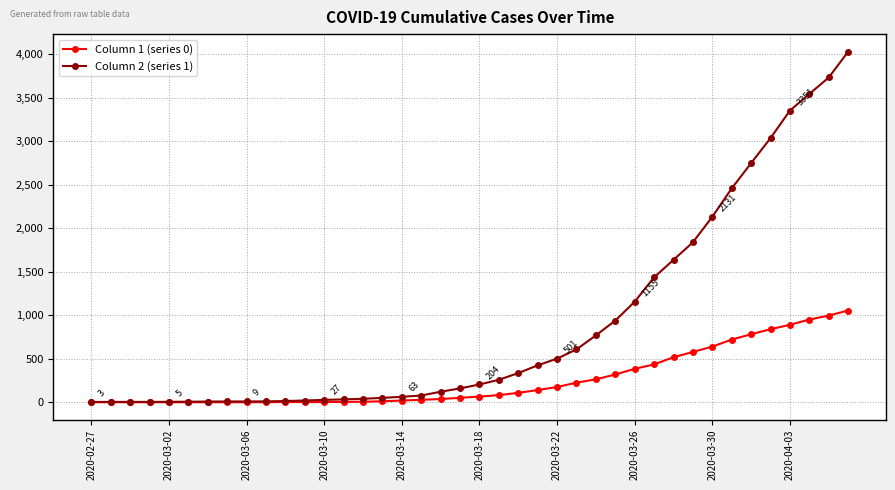

At how many categories does at least one series exceed 3411?

3